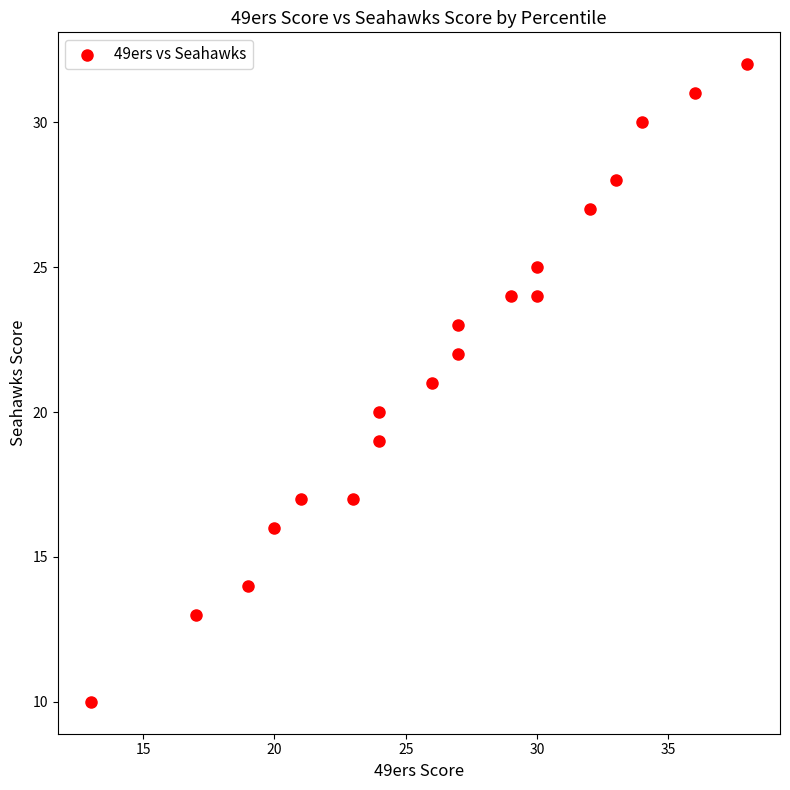

What is the range of Y values (max minus min)?

22